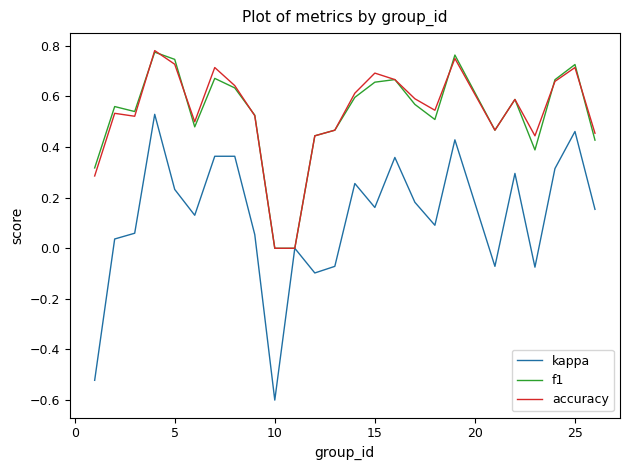

Which series has the largest range (max minus min)?

kappa